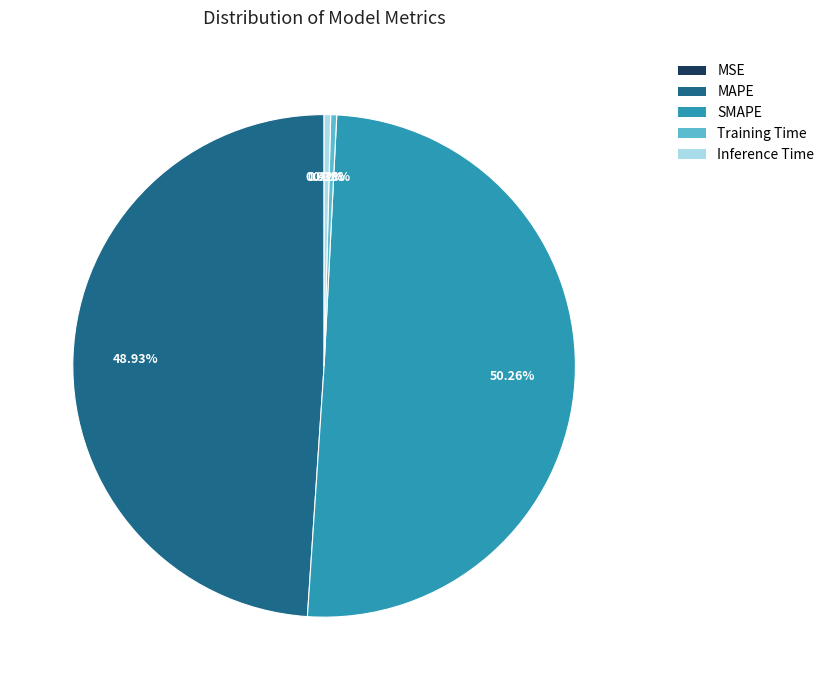

Is the sum of Inference Time and MAPE greater than half?

No